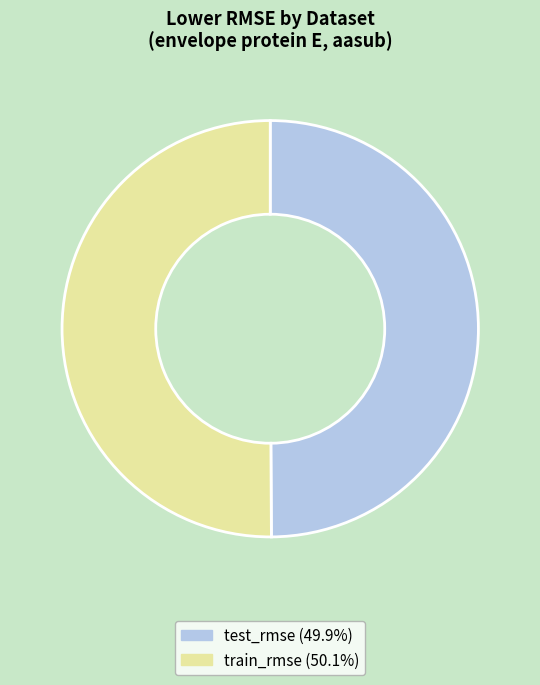

Do test_rmse and train_rmse together represent more than half of the pie?

Yes